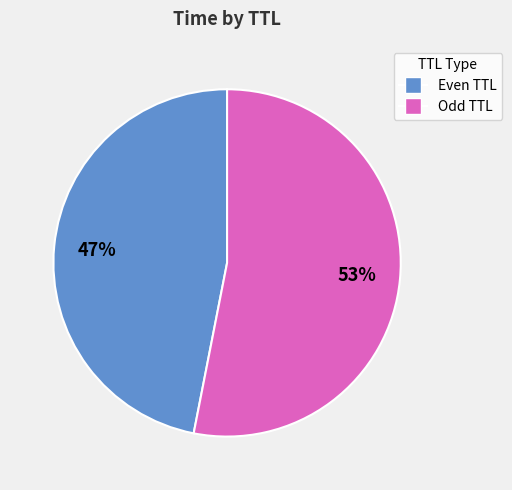

Is there a majority slice in this chart?

Yes